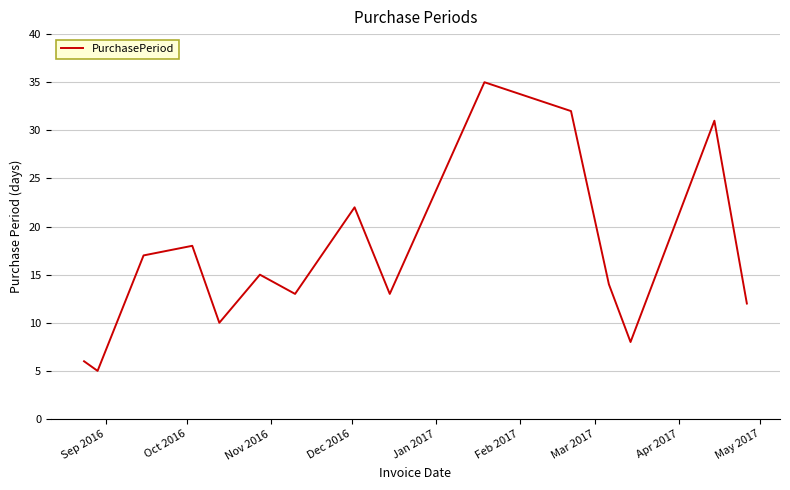

Is this an area chart (filled region under the line)?

No